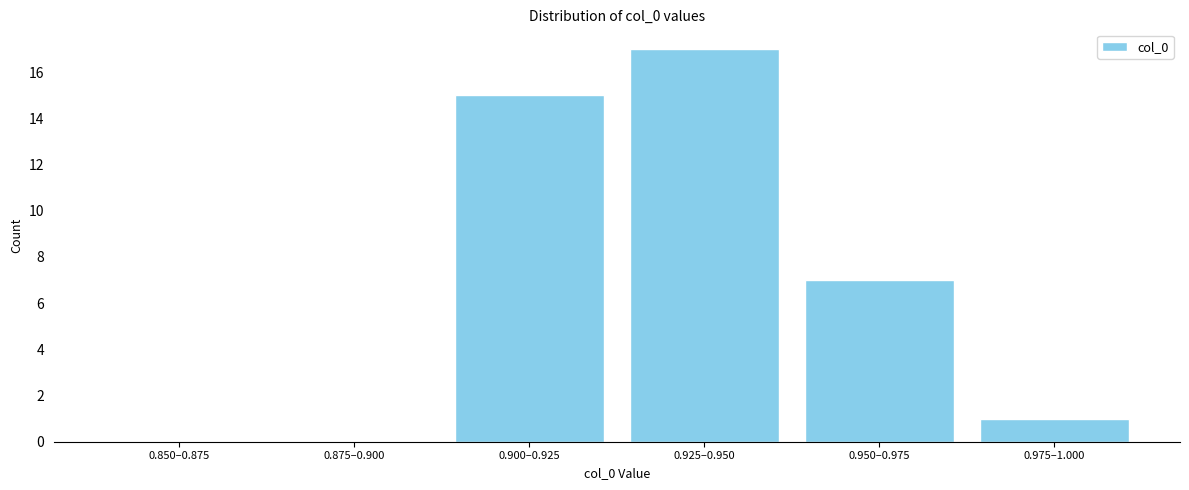

Reading left to right, extract all data points from this chart.

0.850–0.875=0	0.875–0.900=0	0.900–0.925=15	0.925–0.950=17	0.950–0.975=7	0.975–1.000=1